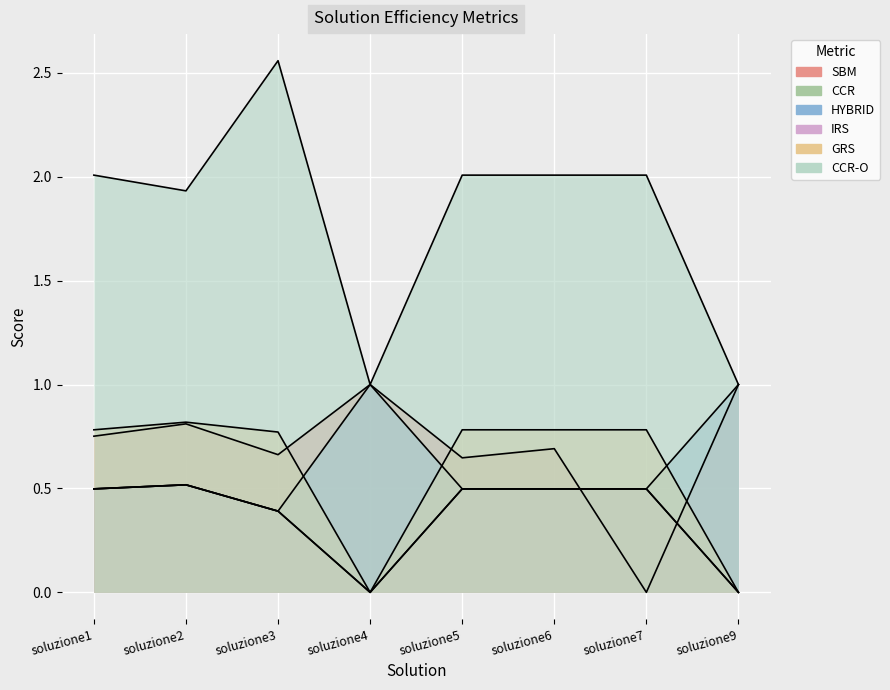

Which category has the lowest value in the SBM series?

soluzione7